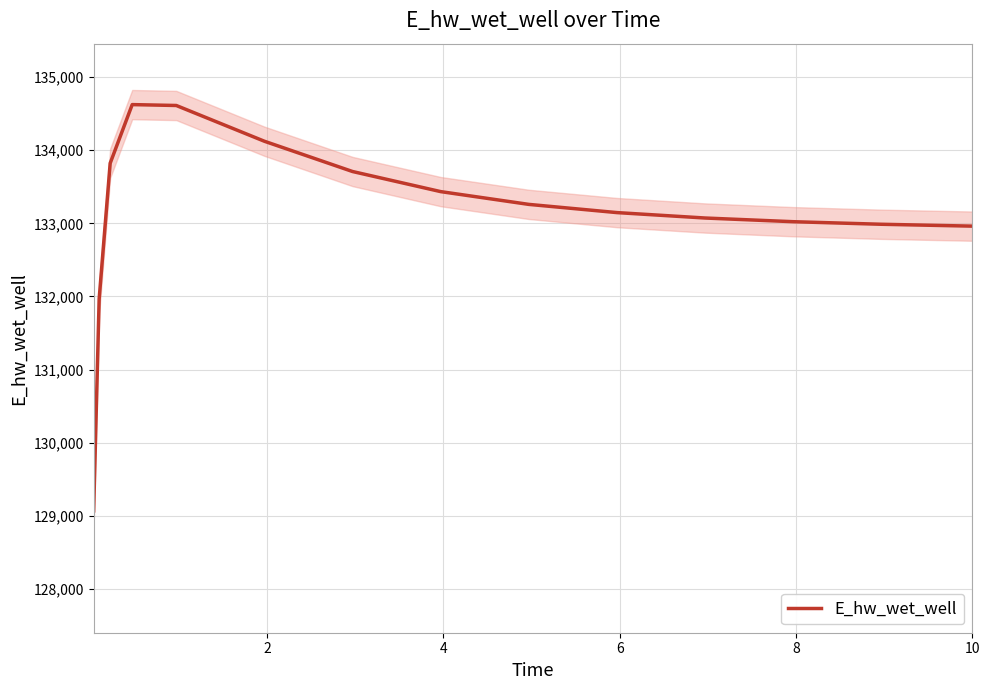

What is the highest value of the E_hw_wet_well series?

134624.1